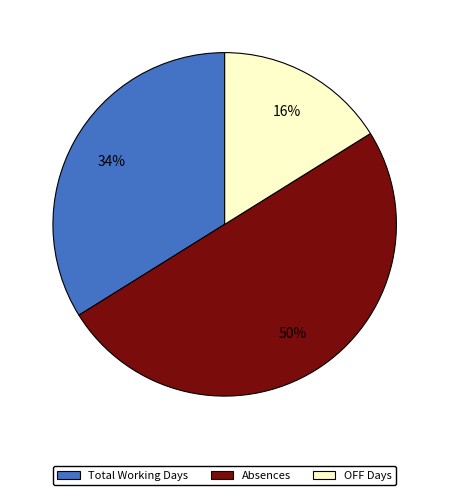

To the nearest percent, what is the difference between the largest and smallest slice percentages?

34%